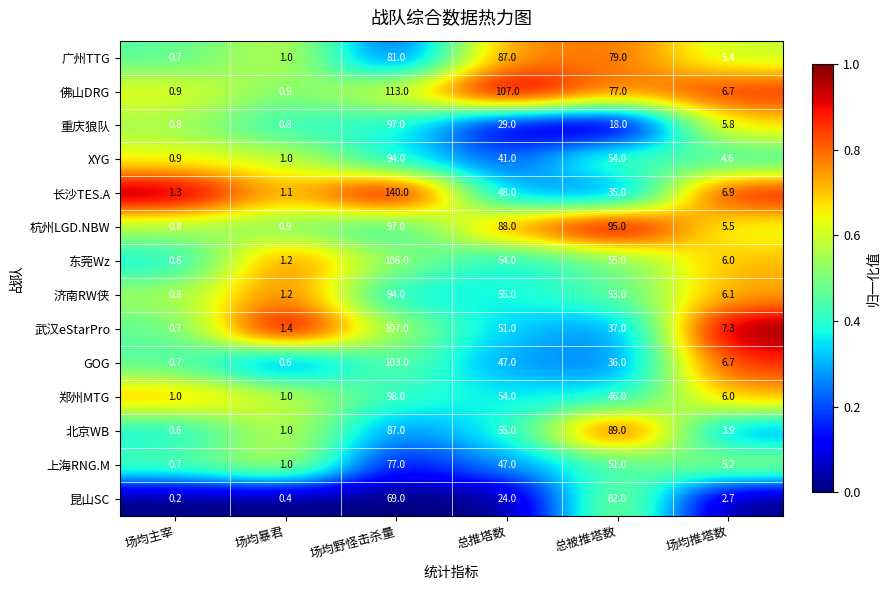

At which label does 东莞Wz reach its minimum?

场均主宰